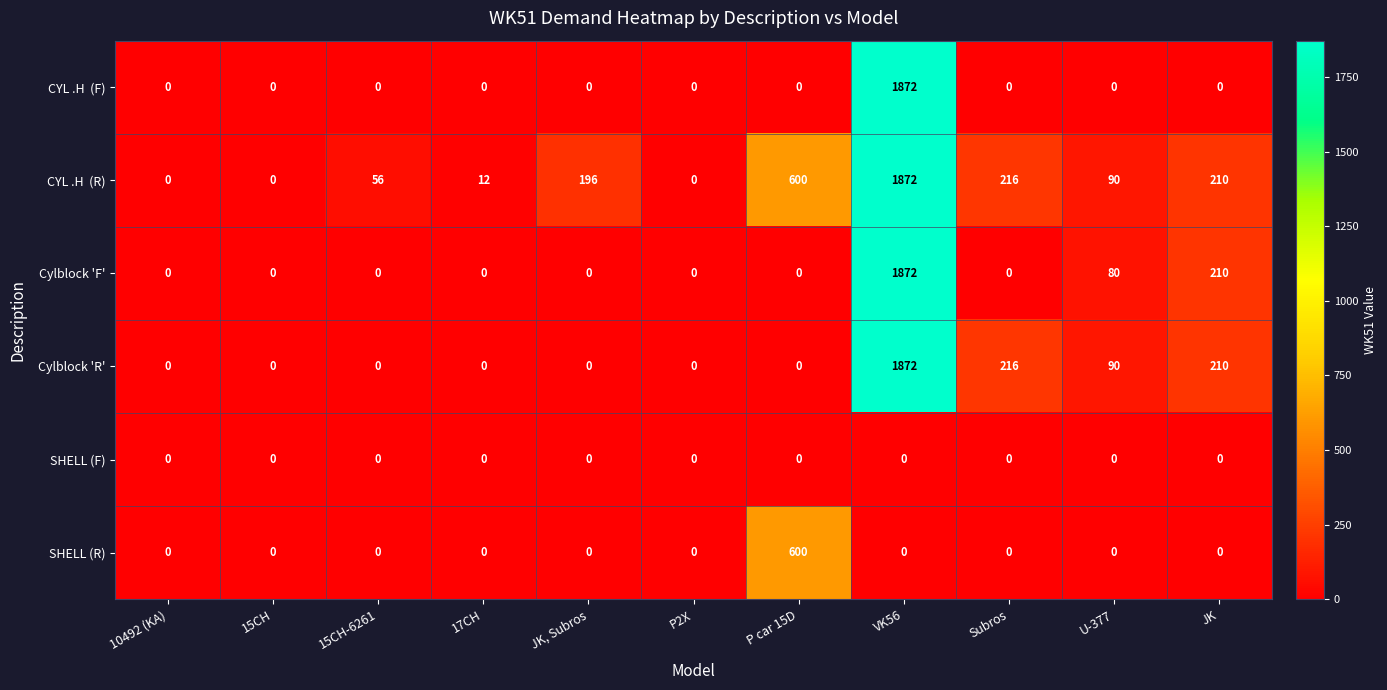

At which category is the sum across all series the highest?

VK56